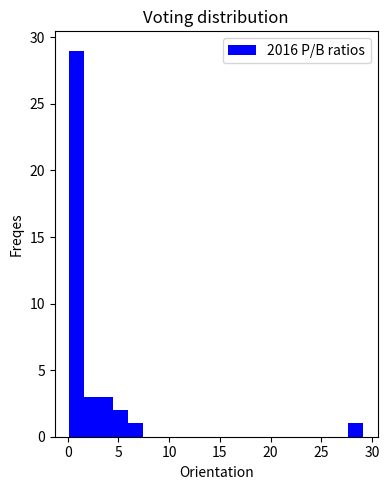

Read against the x-axis, roughly where is the centre of the tallest bar?

1.0